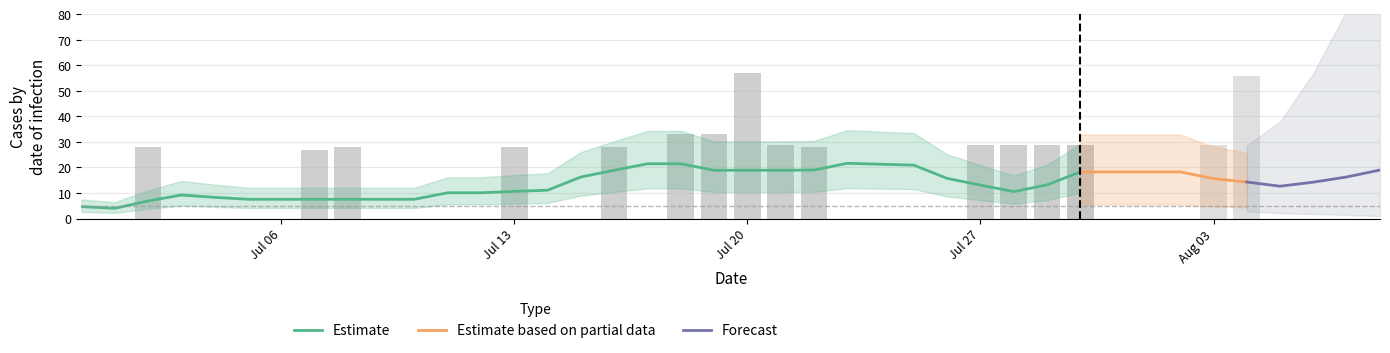

How many values exceed 0?

17